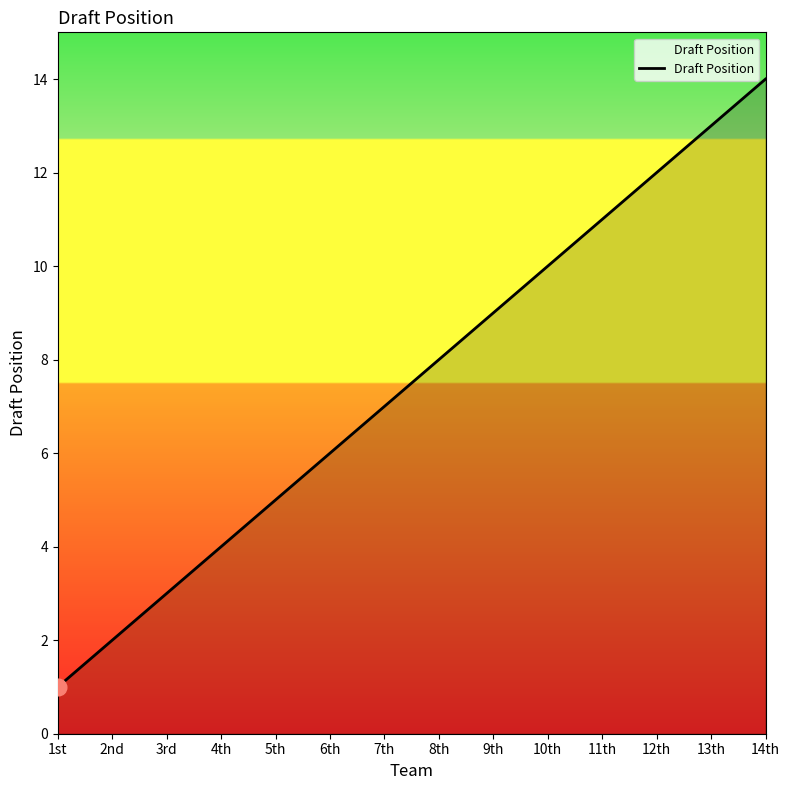

Rank the categories by value from highest to lowest.

14th, 13th, 12th, 11th, 10th, 9th, 8th, 7th, 6th, 5th, 4th, 3rd, 2nd, 1st